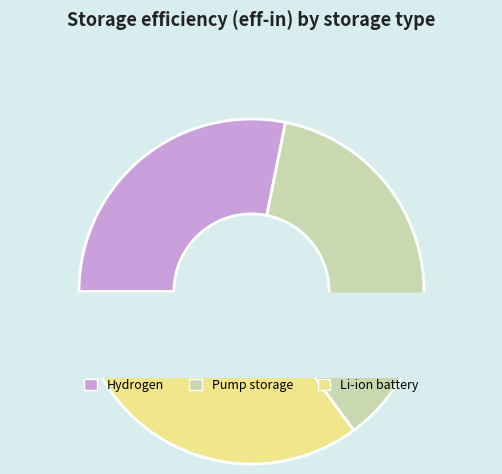

True or false: Li-ion battery accounts for 25% of the total.

False